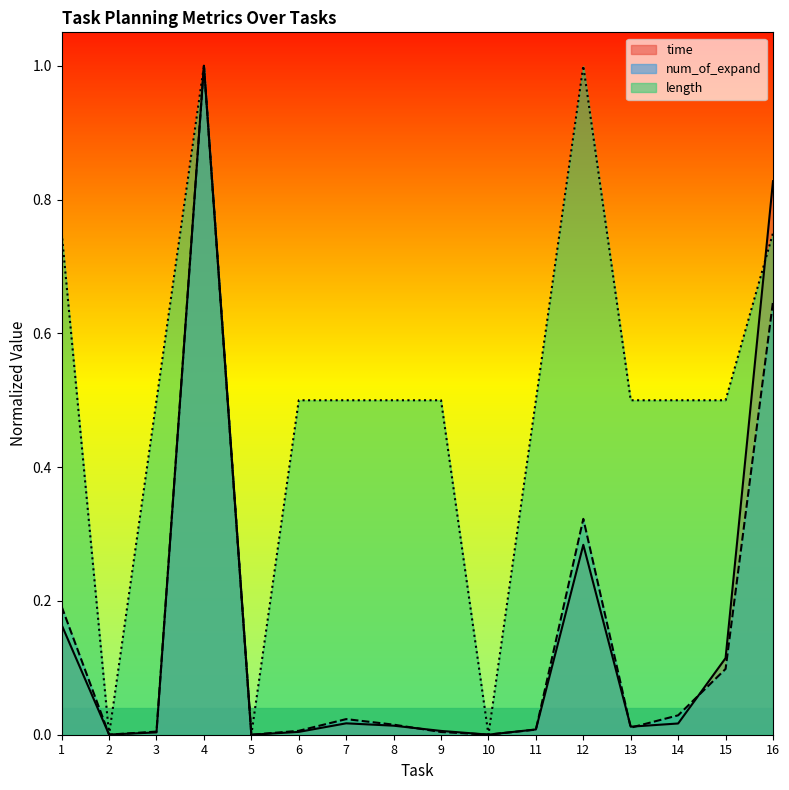

True or false: length and num_of_expand cross at least once.

True